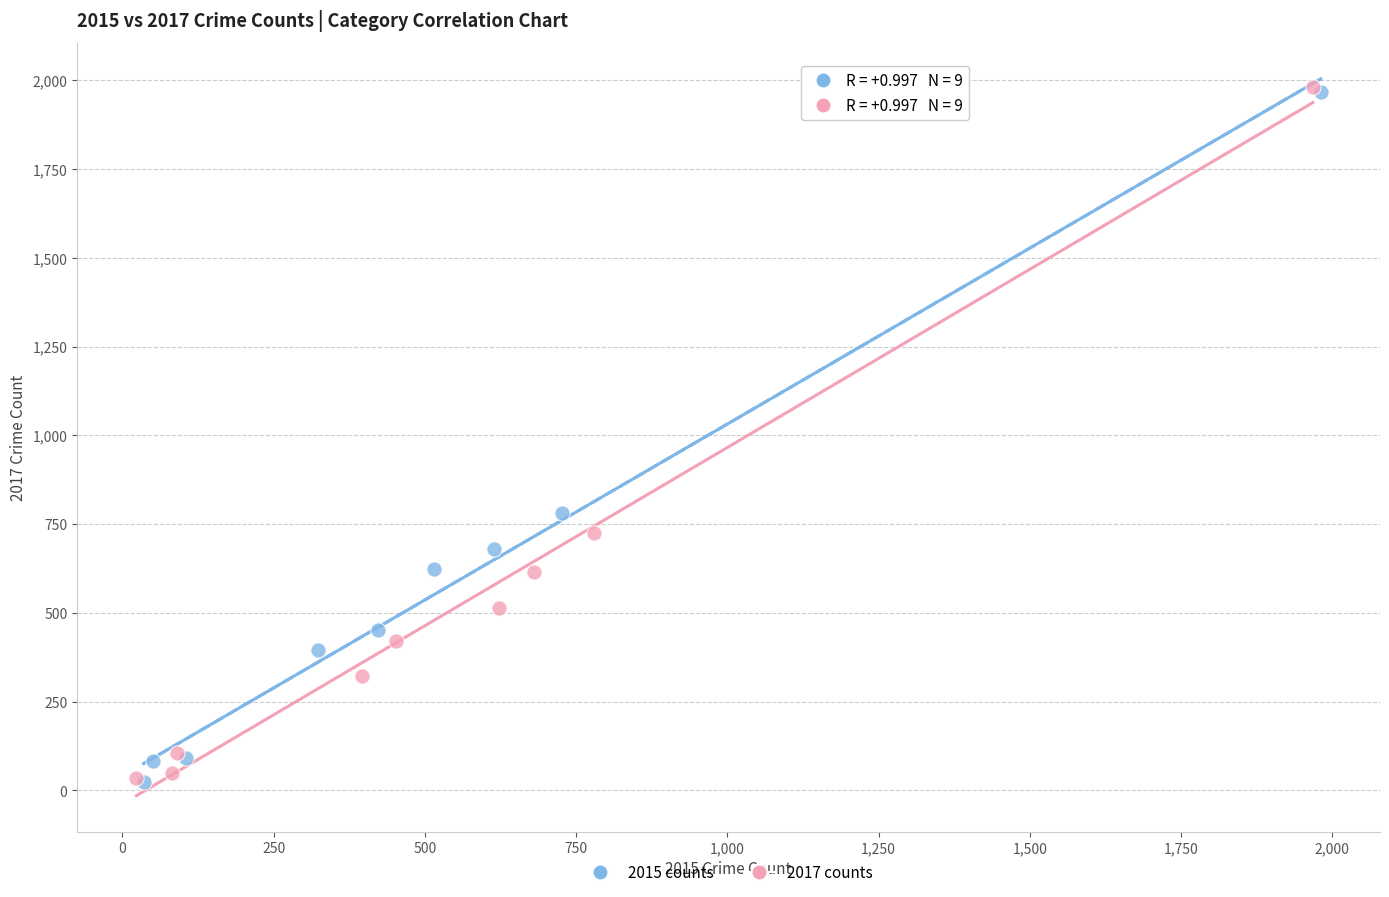

Which series has the largest Y range (max minus min)?

2017 counts